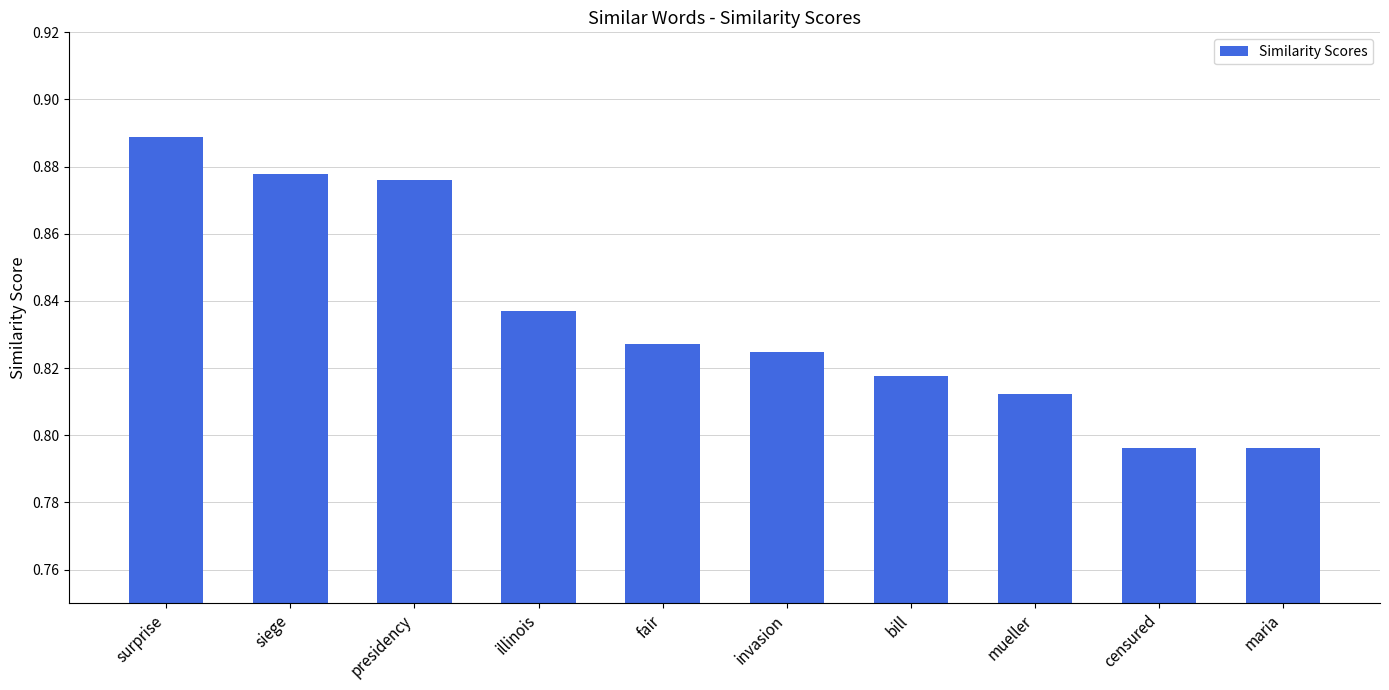

The value at bill is 1.3. True or false?

False